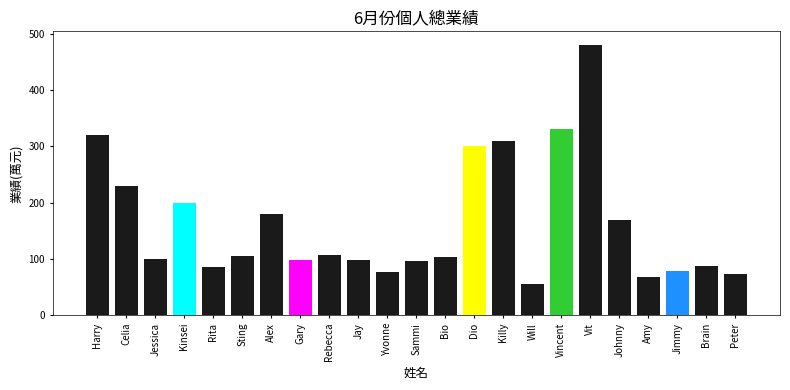

What is the label of the 22nd bar from the left?

Brain